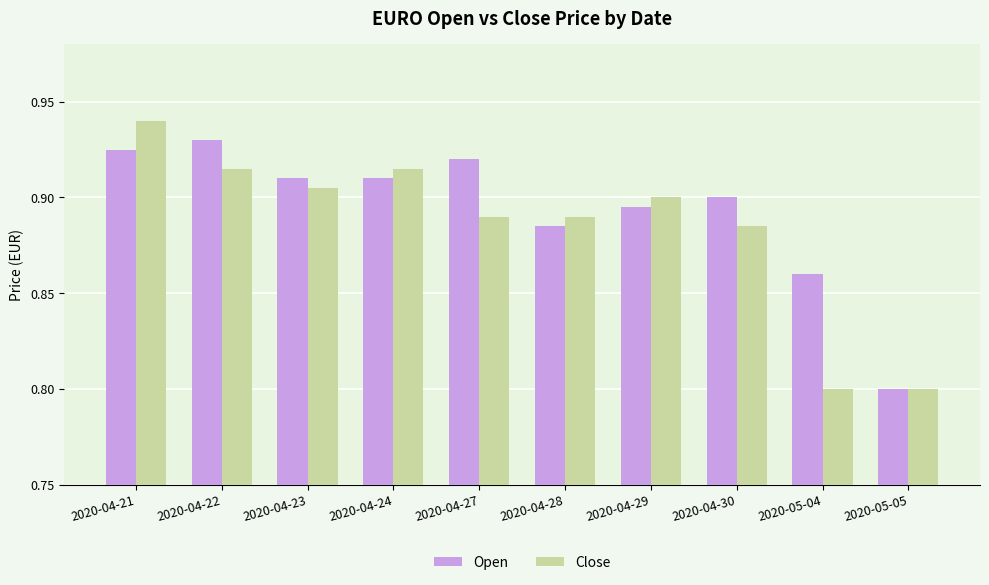

Rank the series by their maximum value, from highest to lowest.

Close, Open